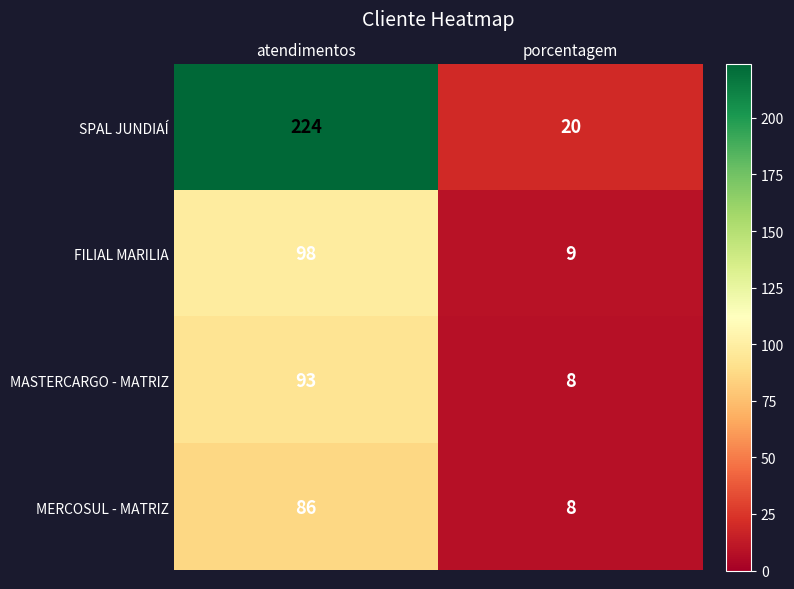

What is the sum of the FILIAL MARILIA values at porcentagem and atendimentos?

107